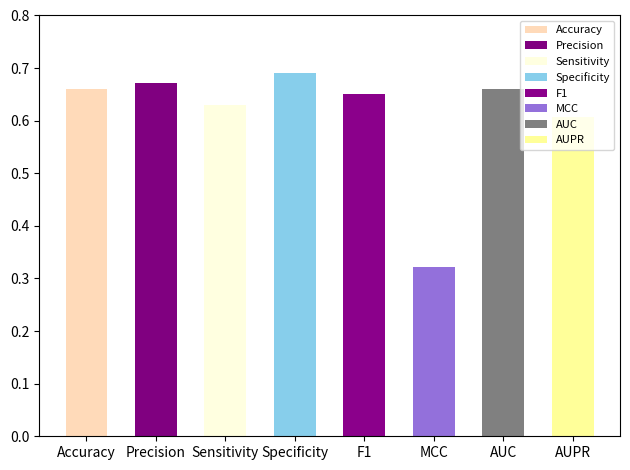

Count the values in the range 0 to 1.

8